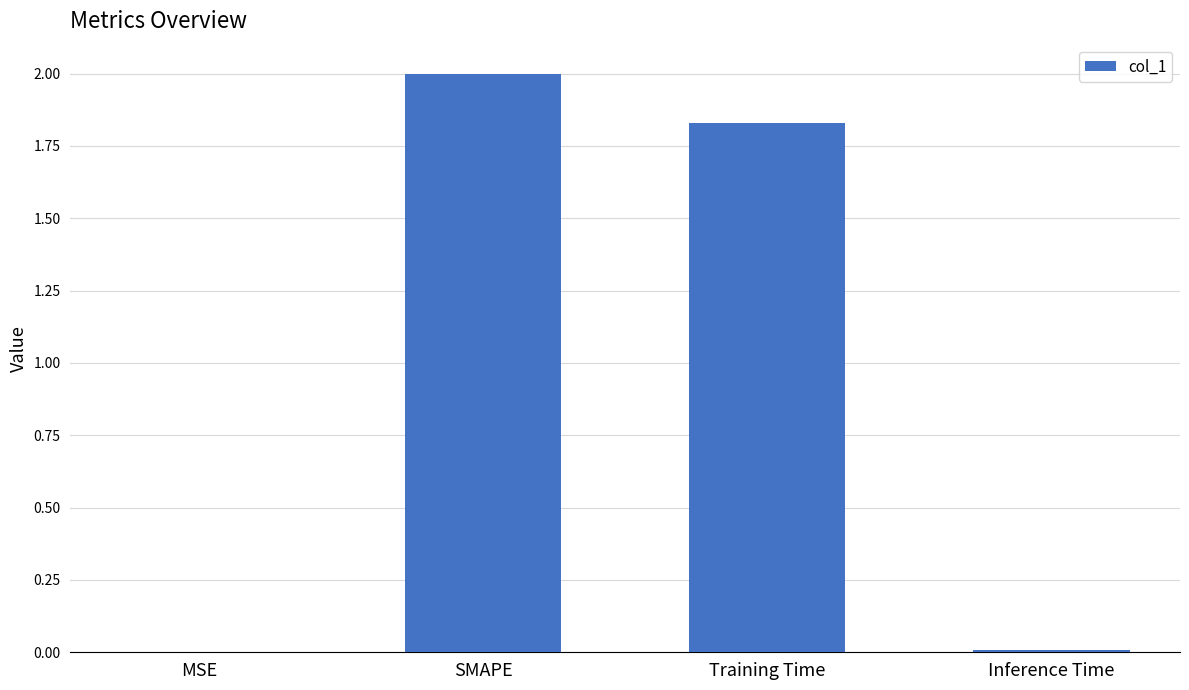

Which has a higher value, Training Time or MSE?

Training Time